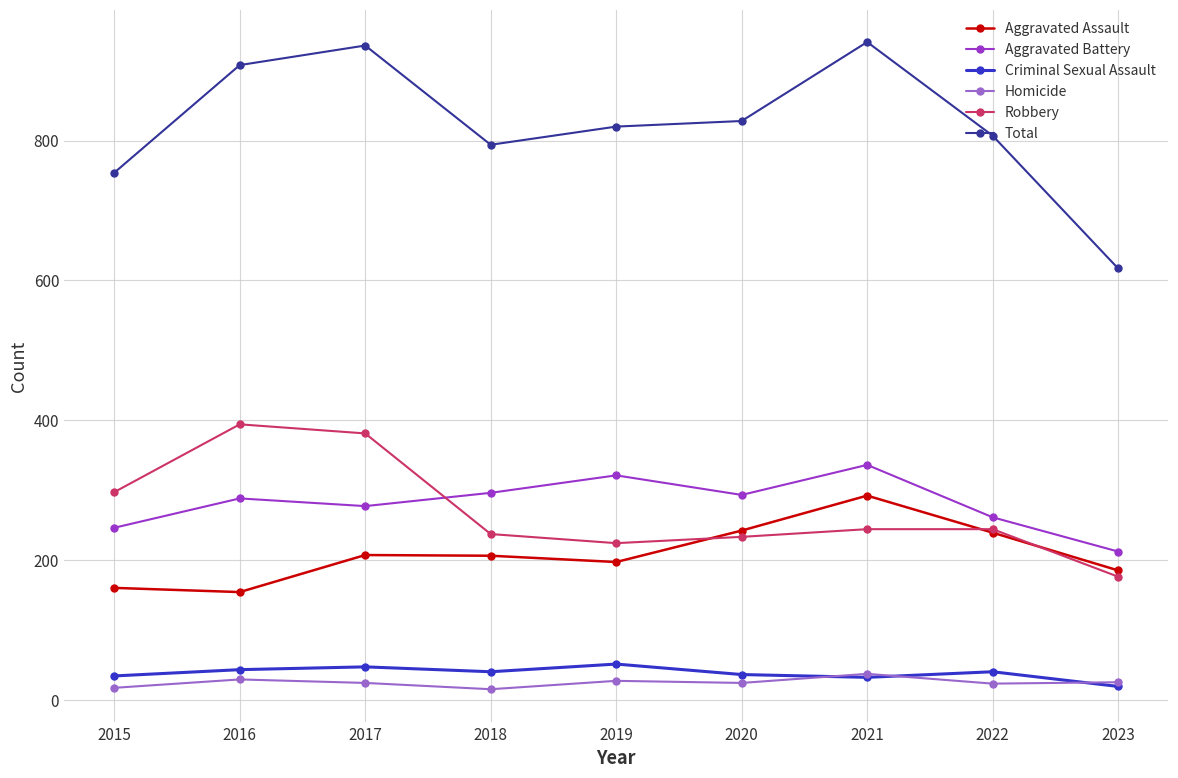

What is the total value across all series at 2019?

1640